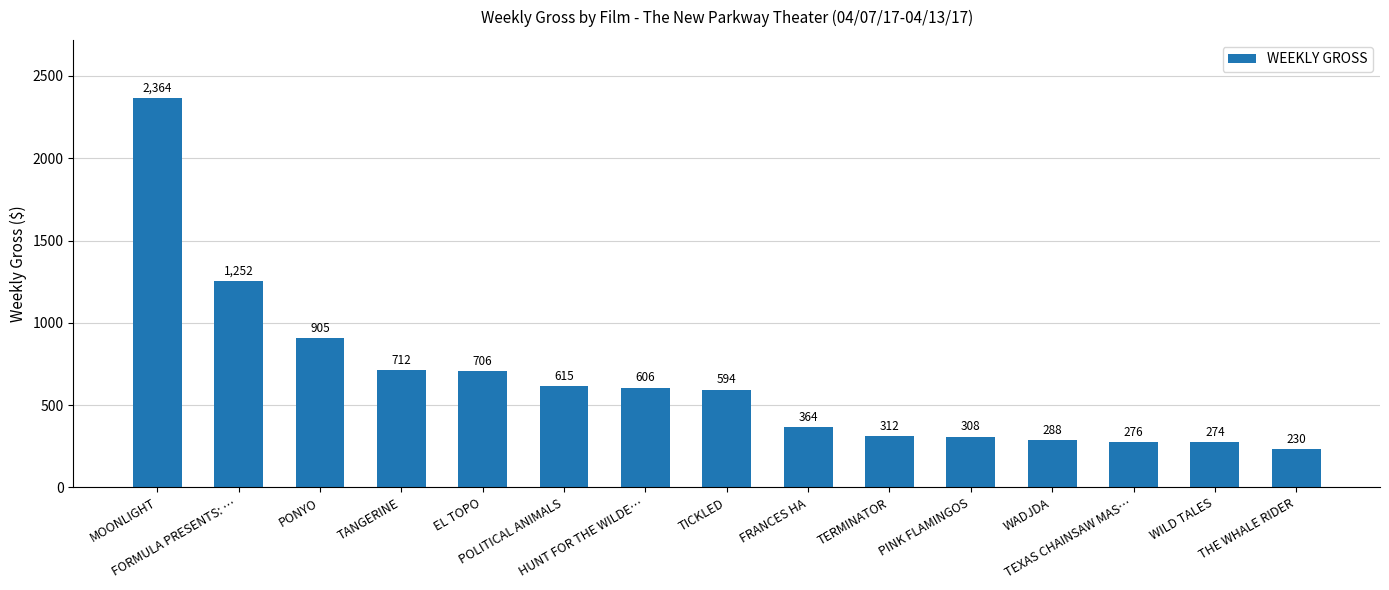

What is the value of the 6th bar from the left?

615.0